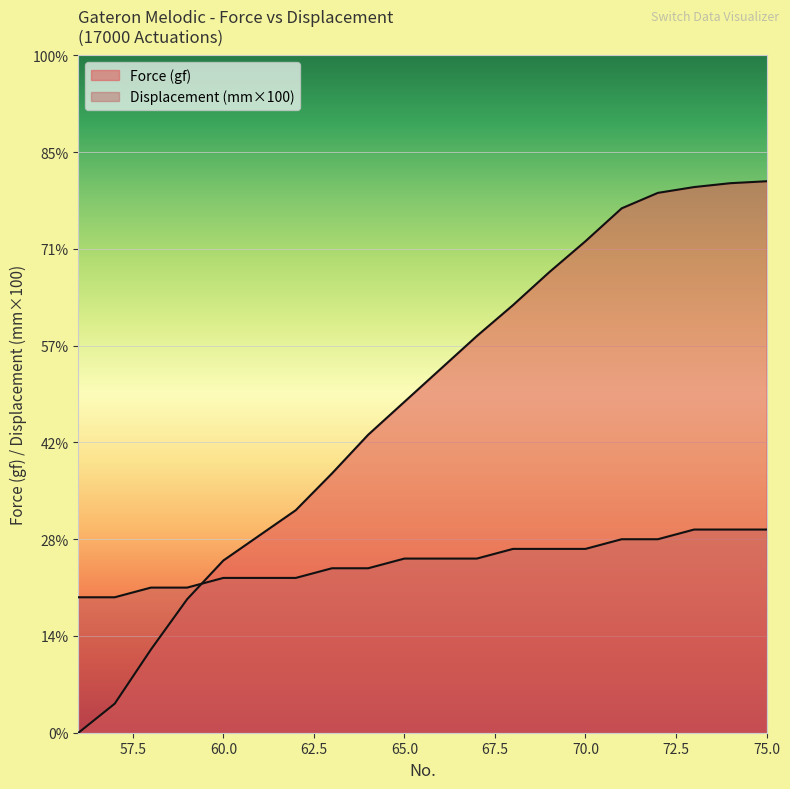

True or false: Displacement (mm) has more than 2 interior local peaks.

False